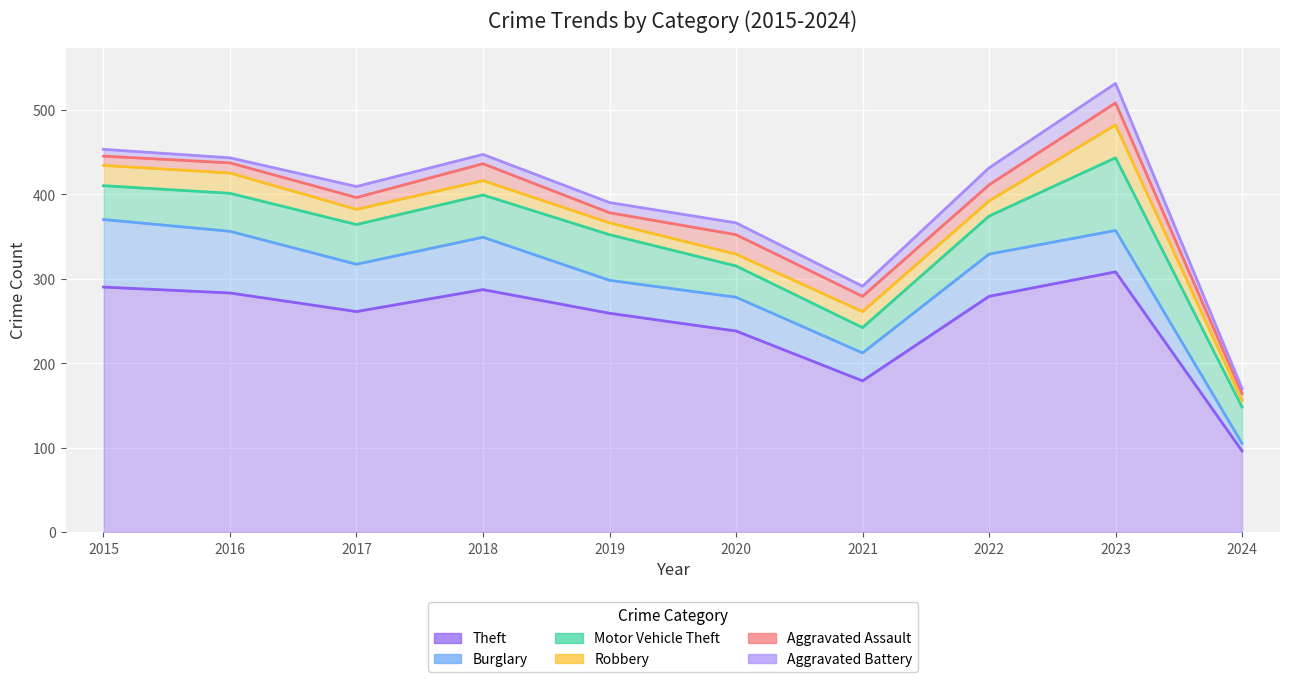

Between 2019 and 2023, which is larger?

2023